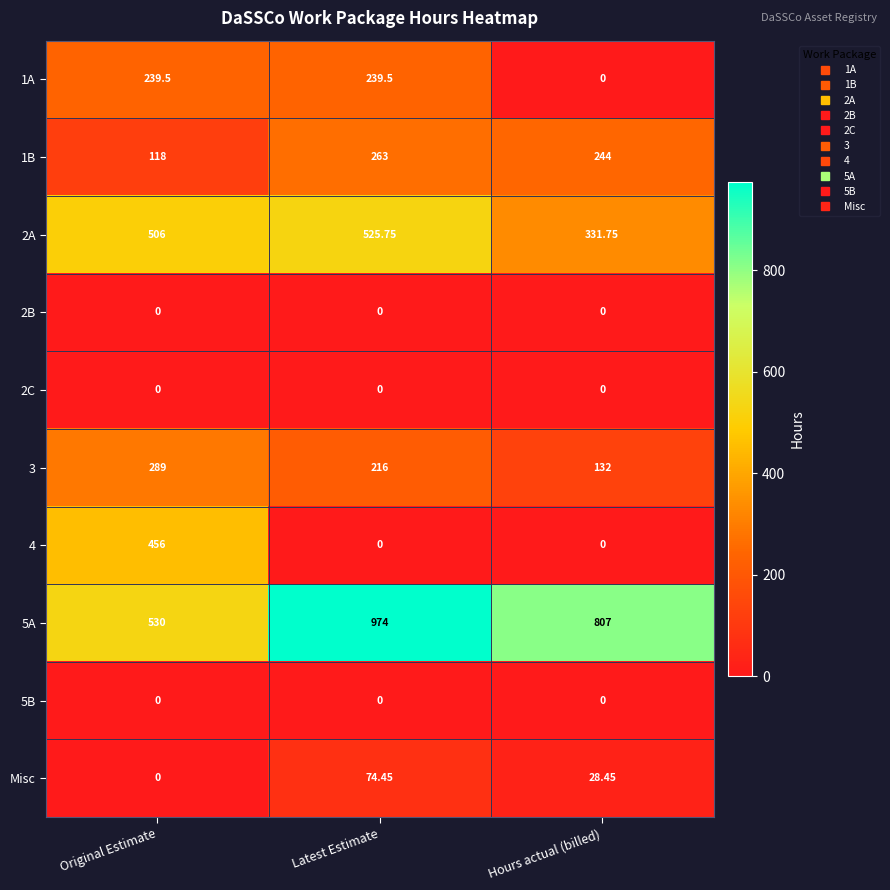

What is the total value across all series at Original Estimate?

2138.5